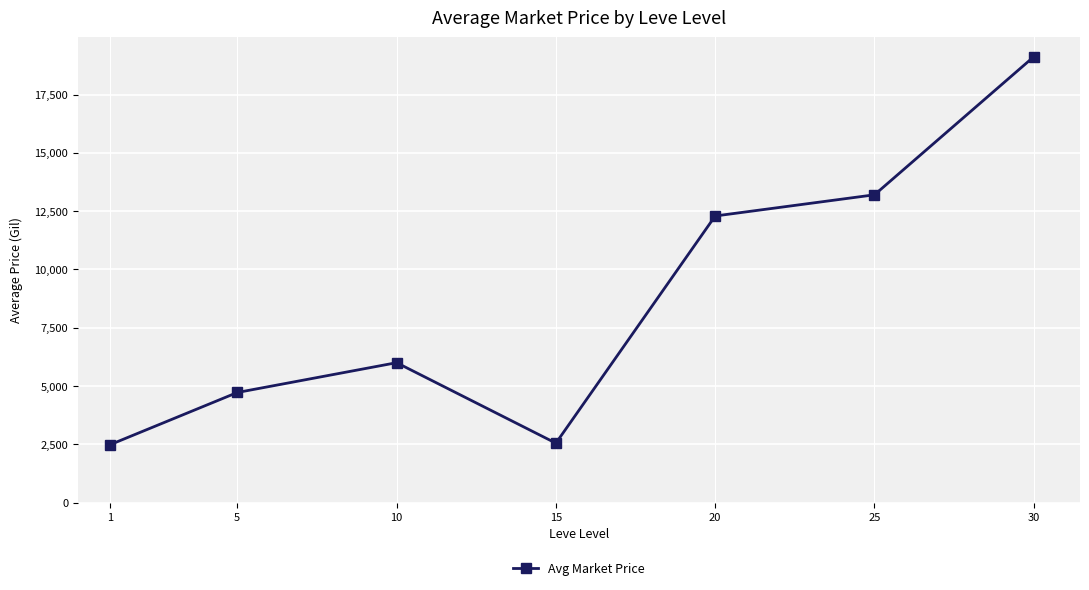

True or false: the data shows 19126 at 30.

True